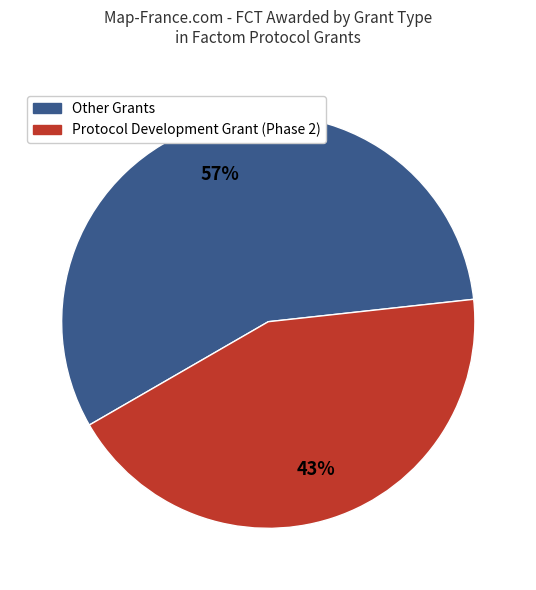

How many segments does this pie chart have?

2